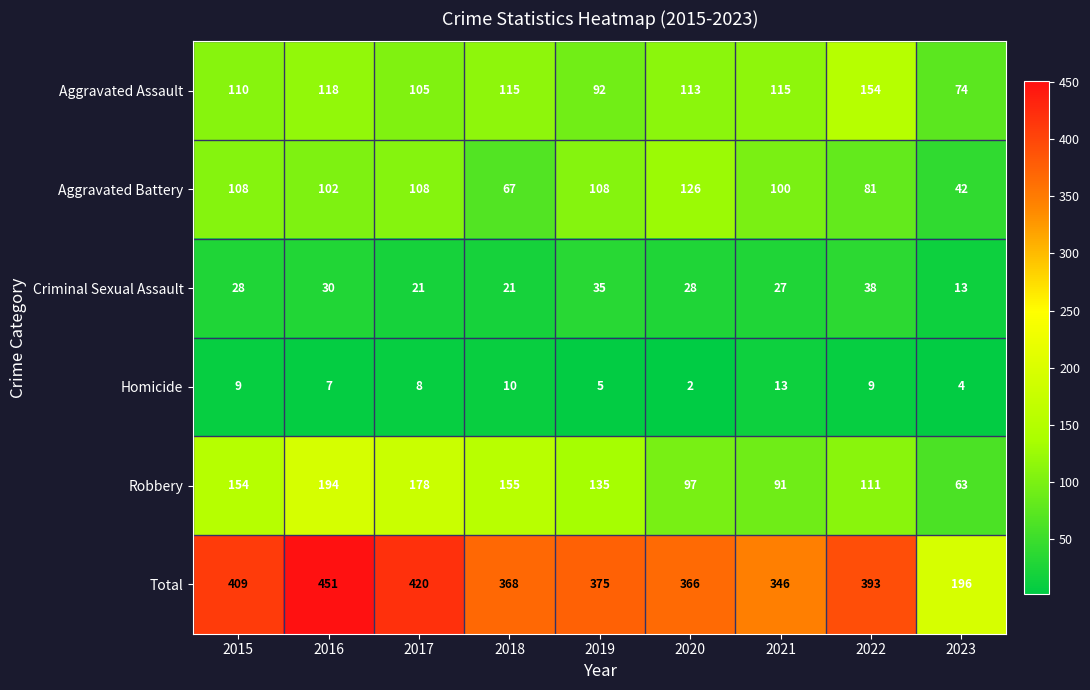

True or false: Criminal Sexual Assault has a value of 28 at 2020.

True